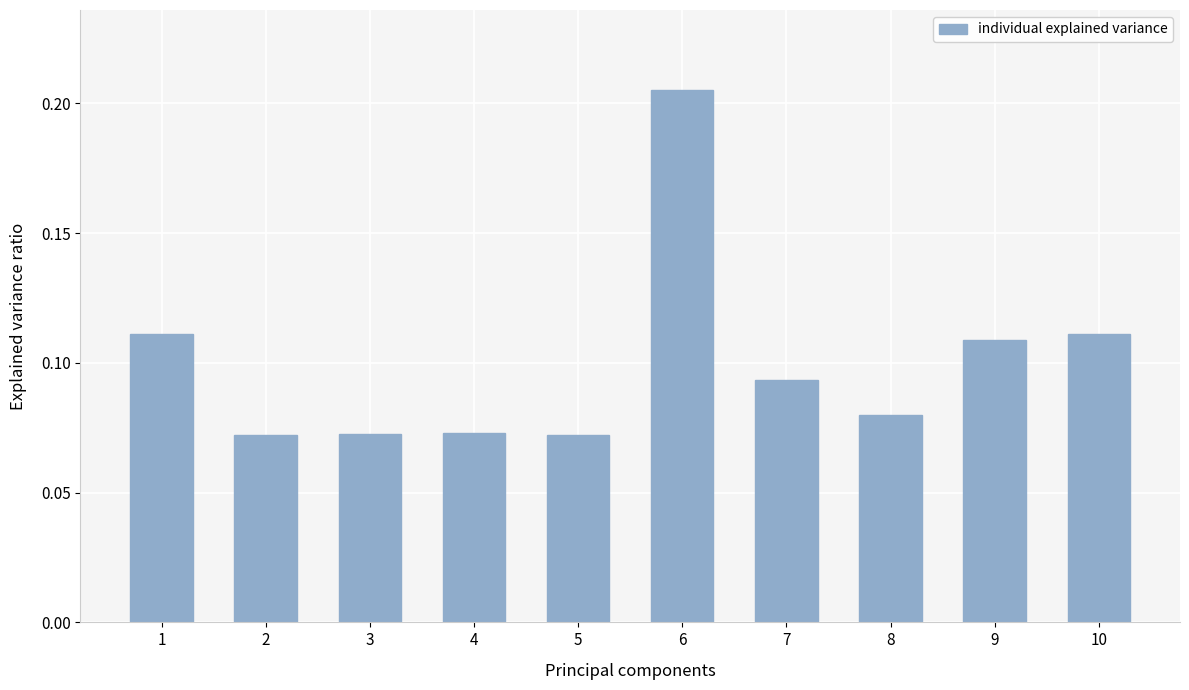

Does the chart contain stacked bars?

No